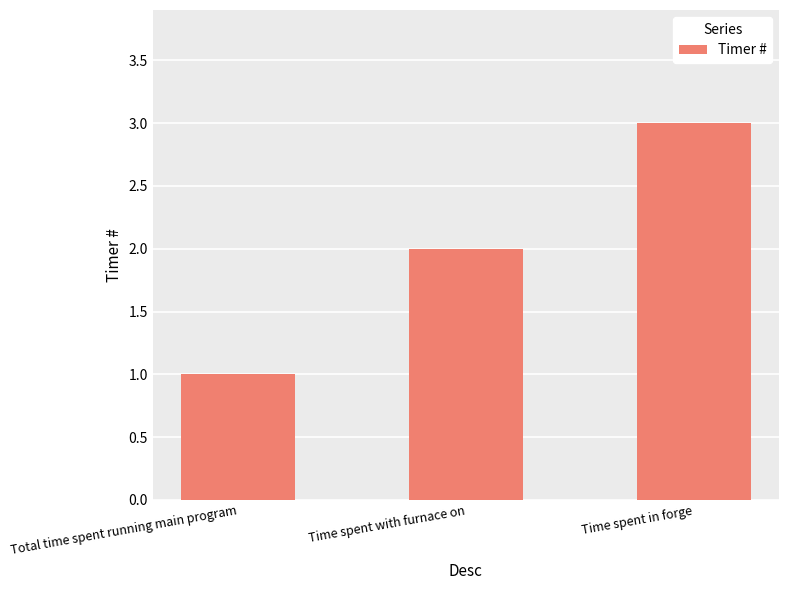

Are the bars horizontal?

No